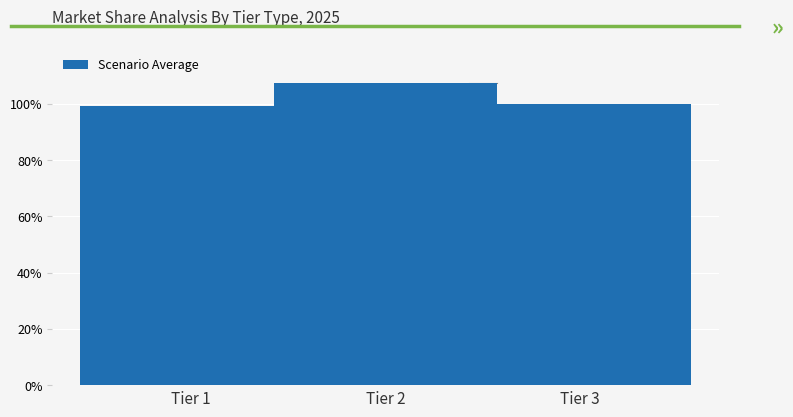

Reading right to left, extract all data points from this chart.

100.0	107.4	99.1